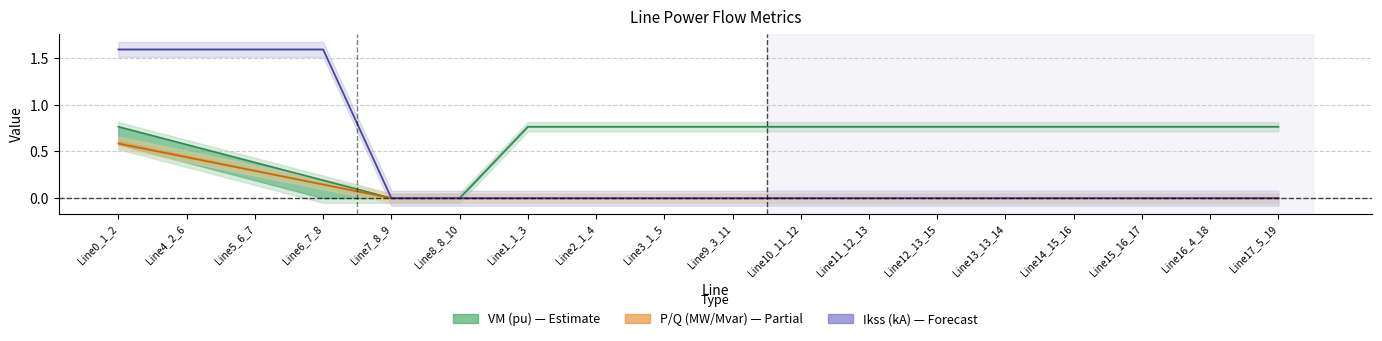

Which series has the largest range (max minus min)?

pf_ikss_from_ka line